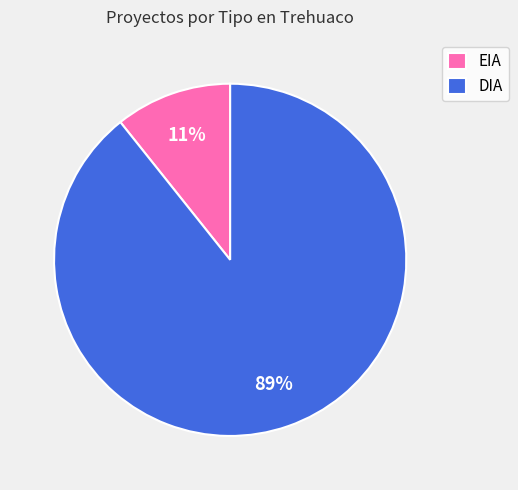

To the nearest percent, what is the average slice percentage?

50%